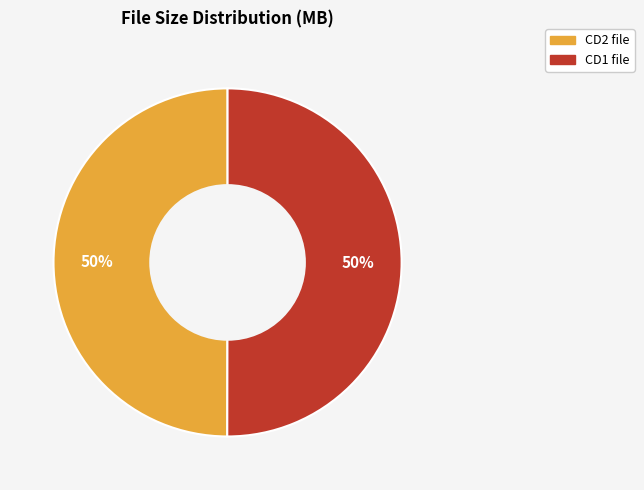

True or false: CD2 file accounts for 38% of the total.

False